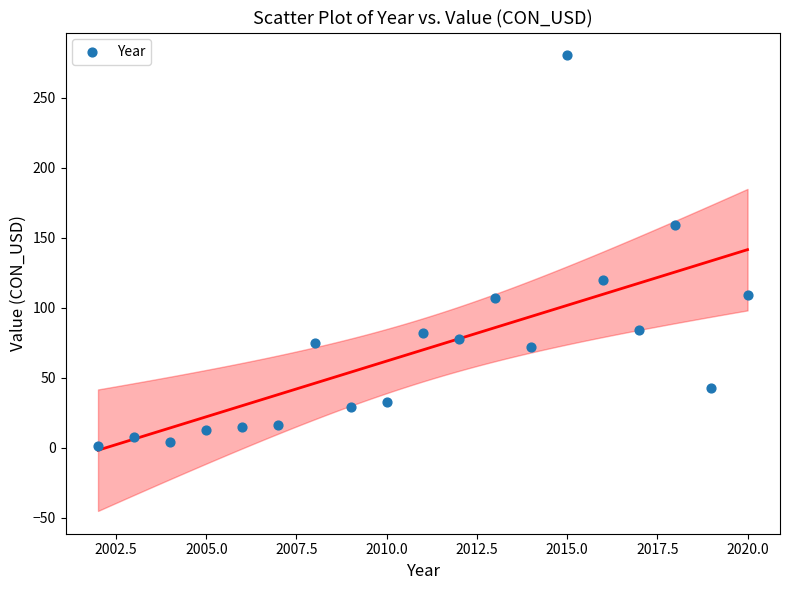

What is the range of X values (max minus min)?

18.0